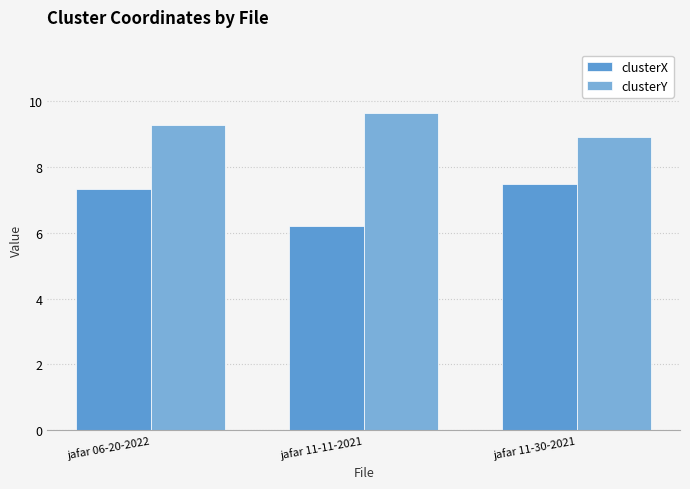

How many data points in clusterY are above 9?

2